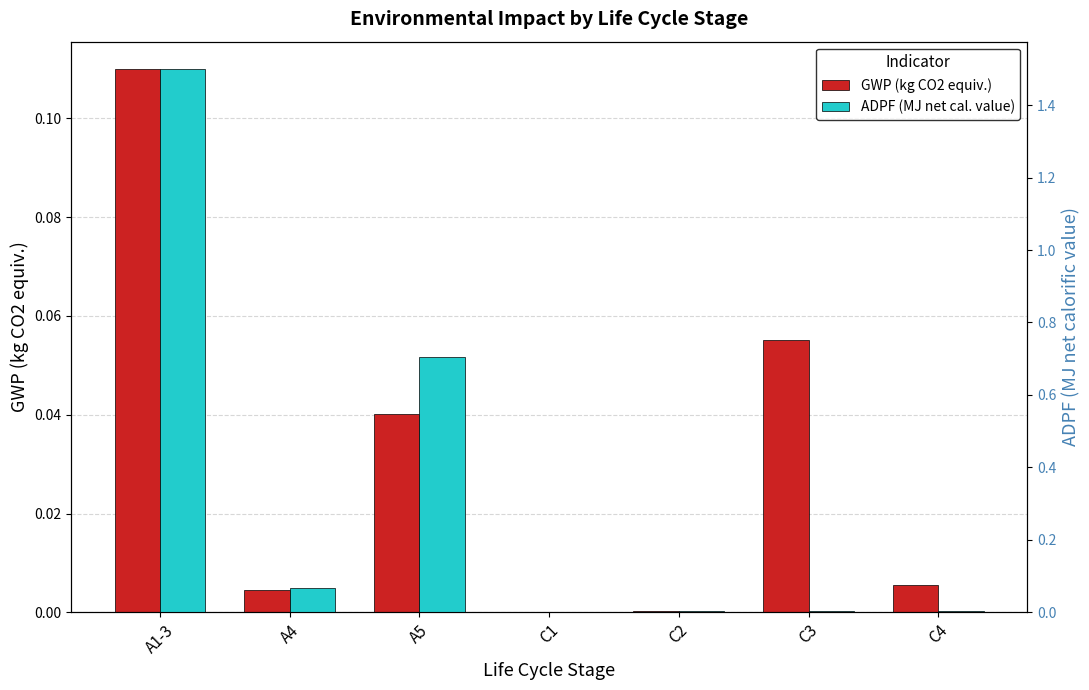

What is the value of the GWP (kg CO2 equiv.) bar at the 6th from the left?

0.1